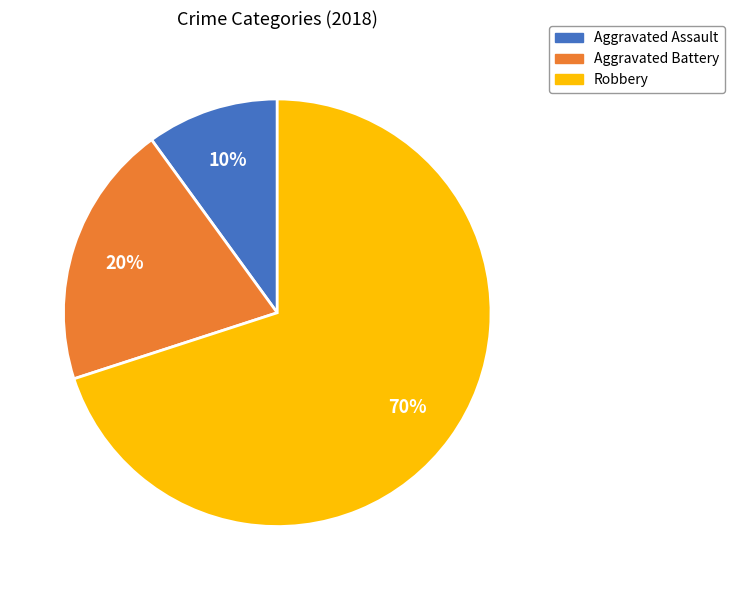

Rank the categories by value from lowest to highest.

Aggravated Assault, Aggravated Battery, Robbery